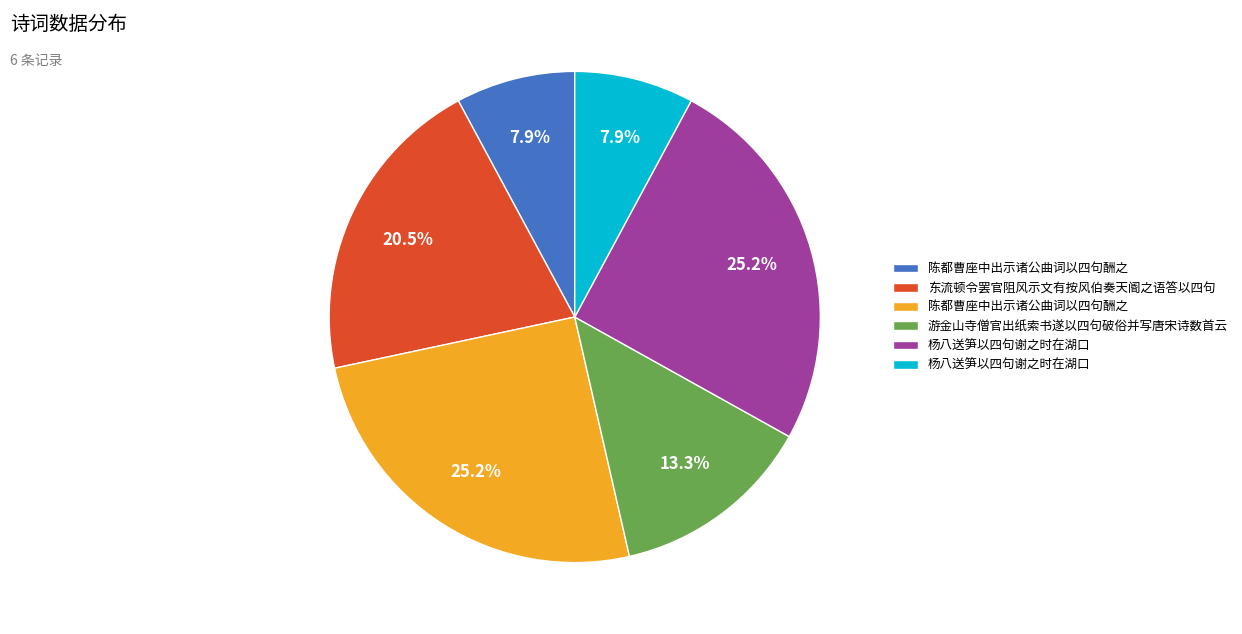

Is there any slice that represents more than half of the pie?

No